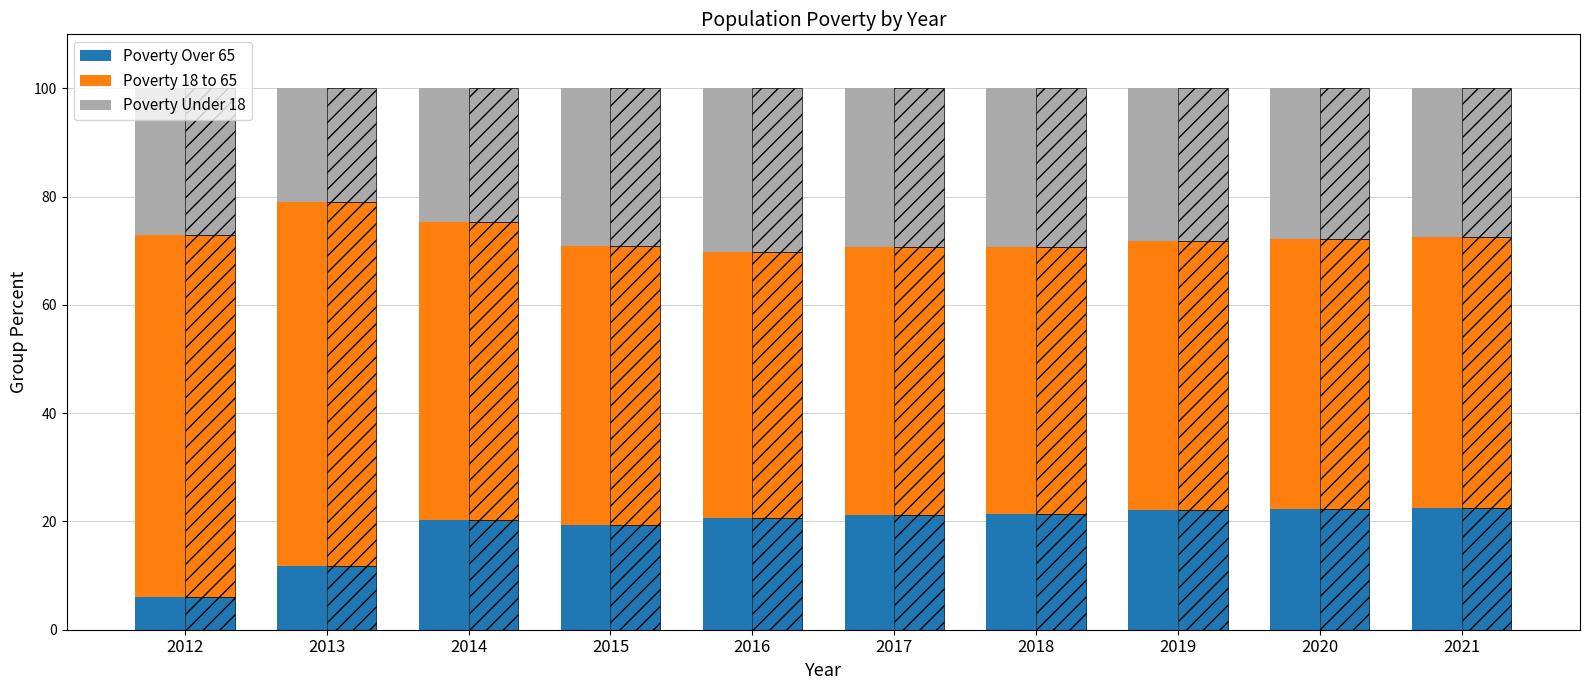

At how many categories does at least one series exceed 19?

10